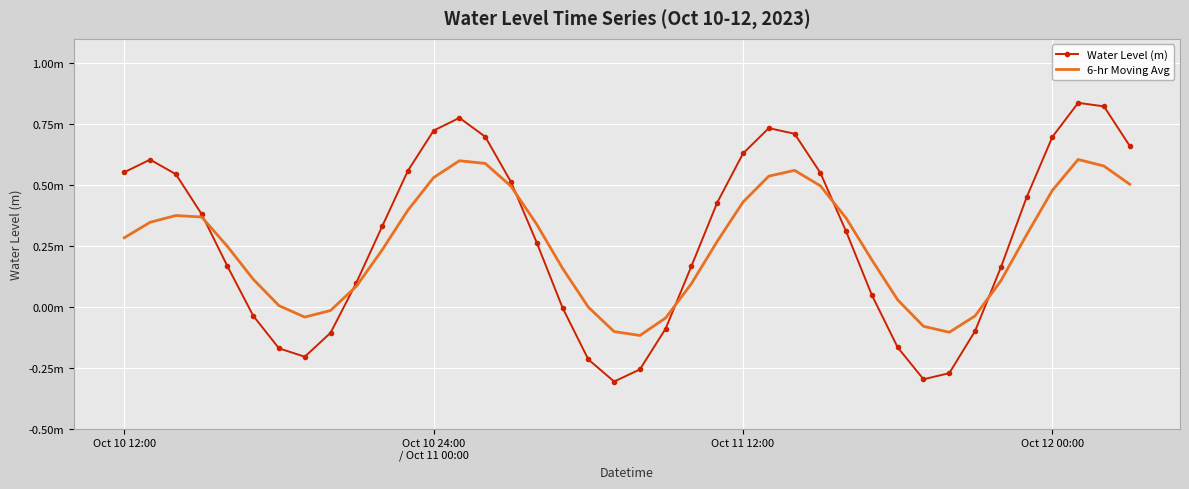

Rank the series by their average value, from highest to lowest.

Water Level (m), 6-hr Moving Avg